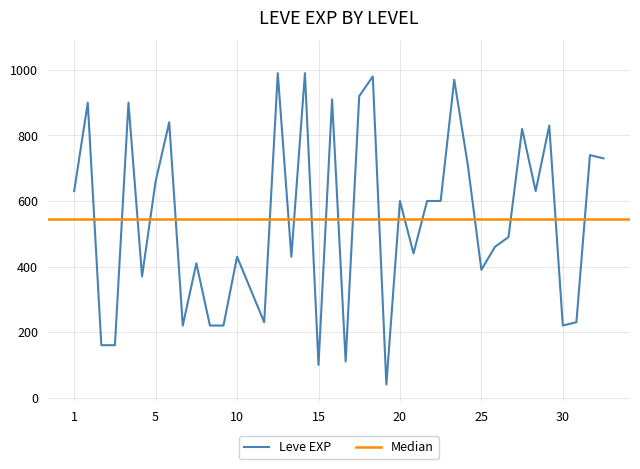

The value of Leve EXP at 30 is 220. True or false?

True